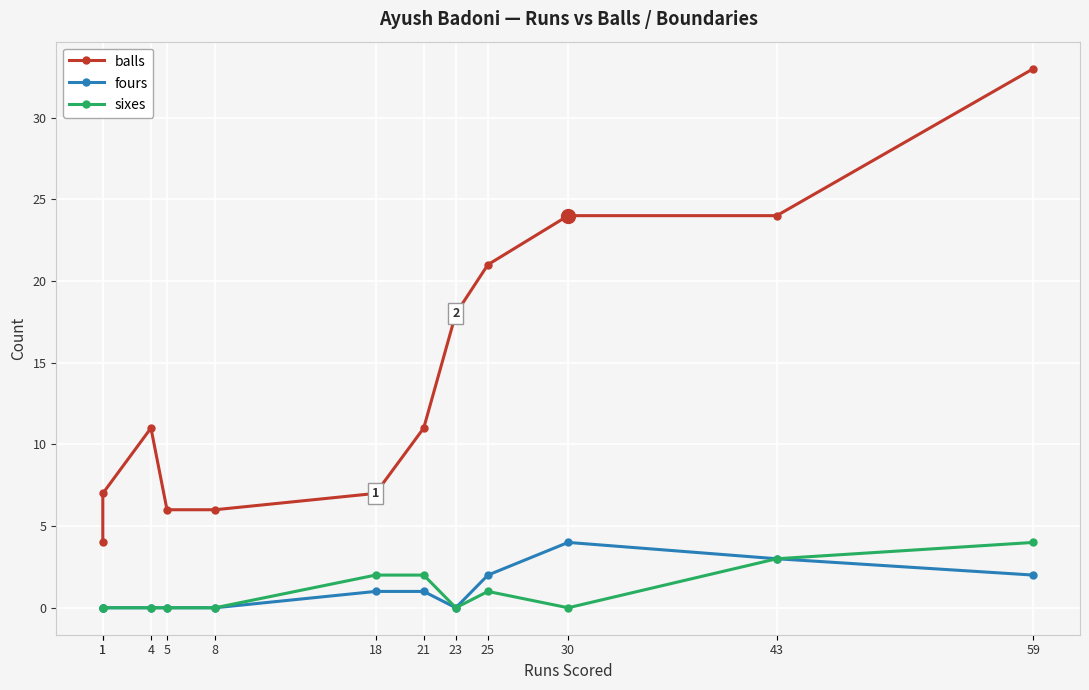

Does the chart display data point markers on the line(s)?

Yes